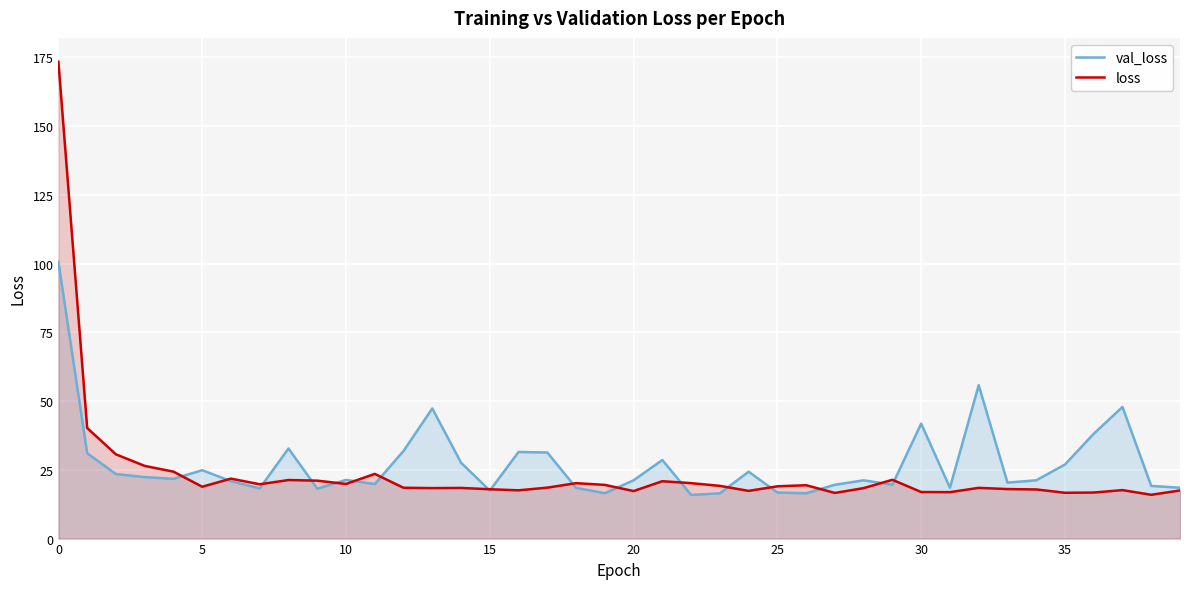

What is the label of the 27th point from the left?

26